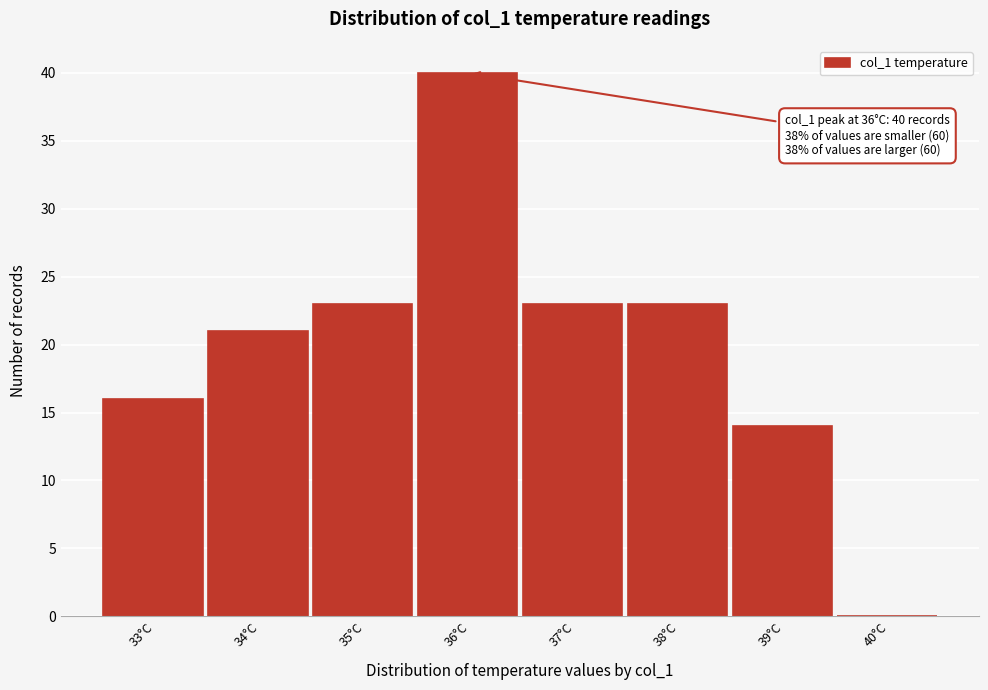

Reading left to right, extract all data points from this chart.

33°C=16	34°C=21	35°C=23	36°C=40	37°C=23	38°C=23	39°C=14	40°C=0